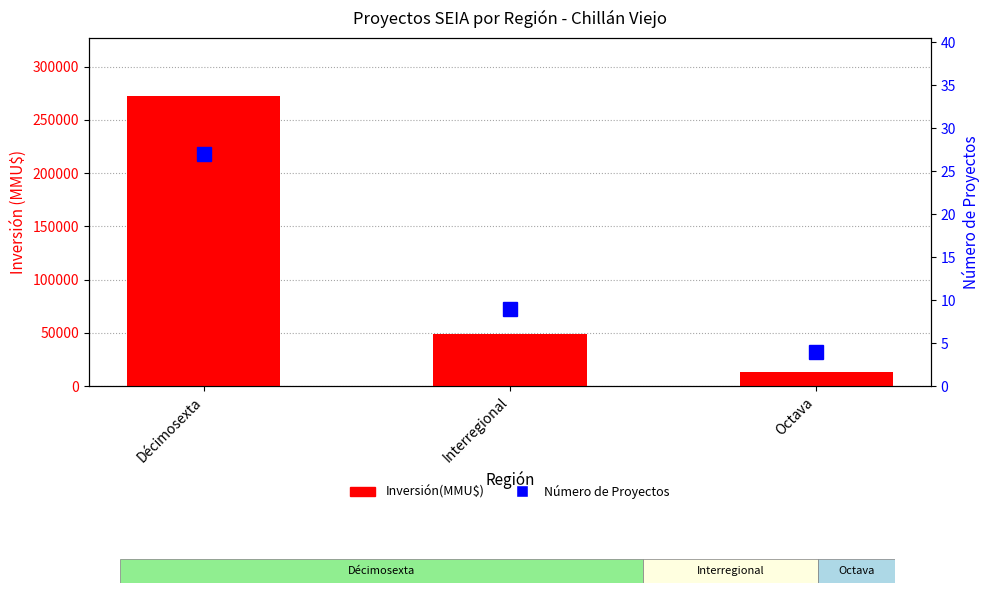

At Interregional, list the series in order from largest to smallest.

Inversión(MMU$), Número de Proyectos